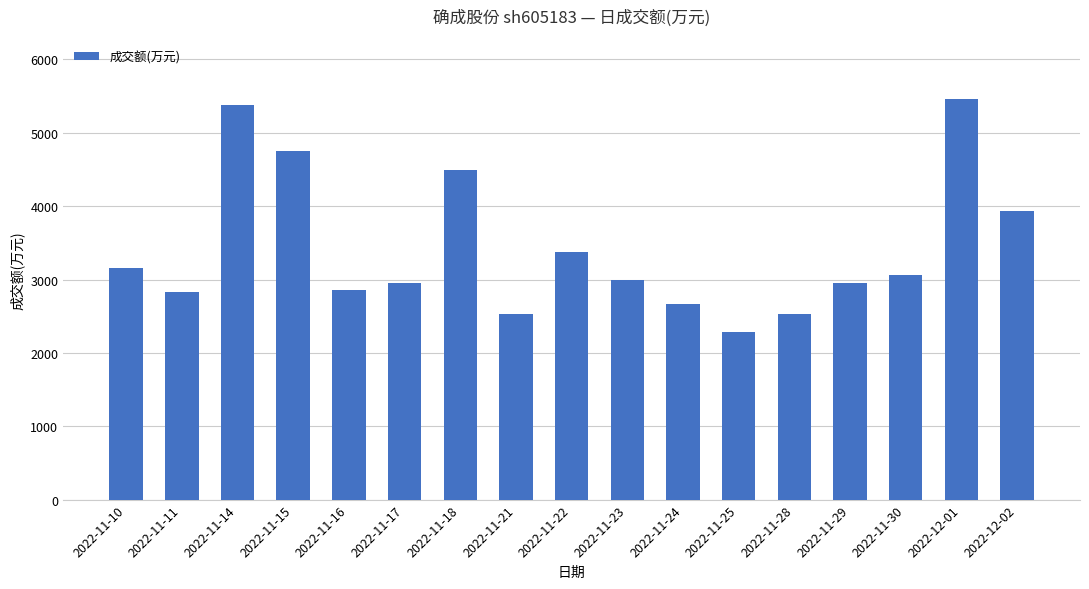

Read the value at 2022-12-01.

5462